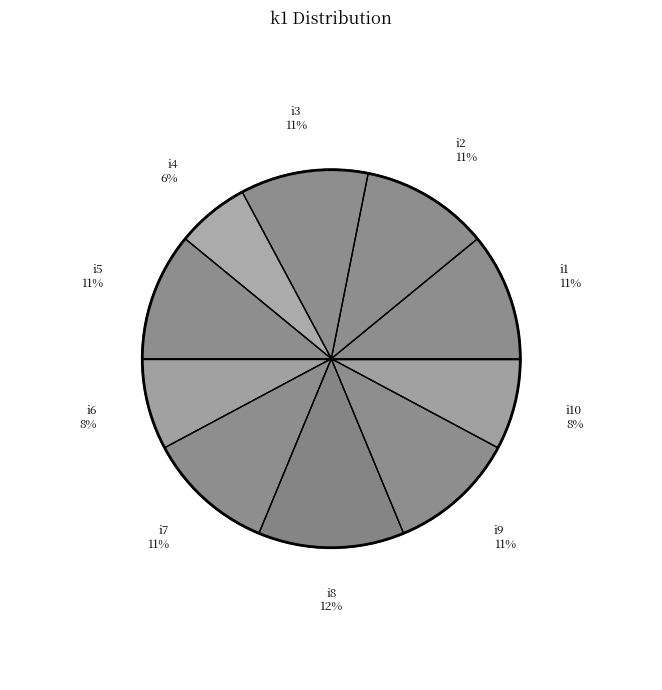

Is there a majority slice in this chart?

No